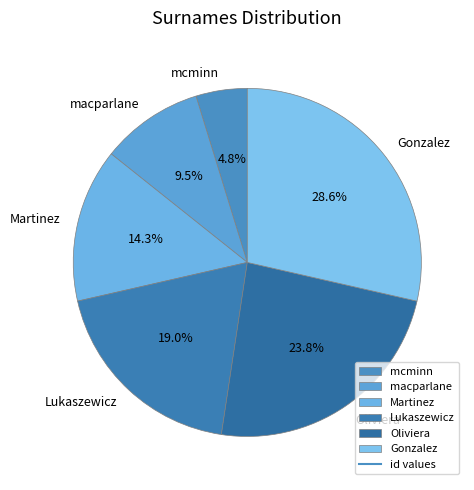

Count the number of slices in the pie.

6